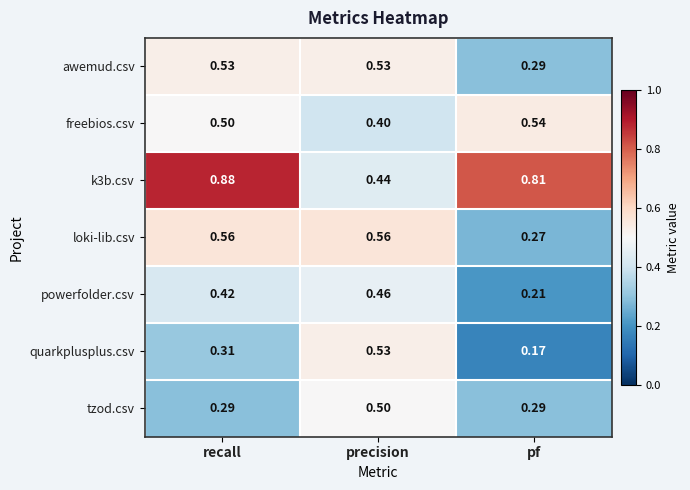

Is the value of loki-lib.csv at precision greater than the value of k3b.csv at precision?

Yes